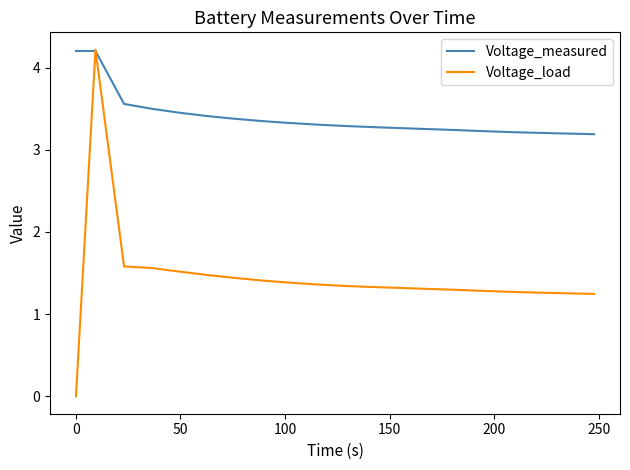

Which series has the widest spread of values?

Voltage_load